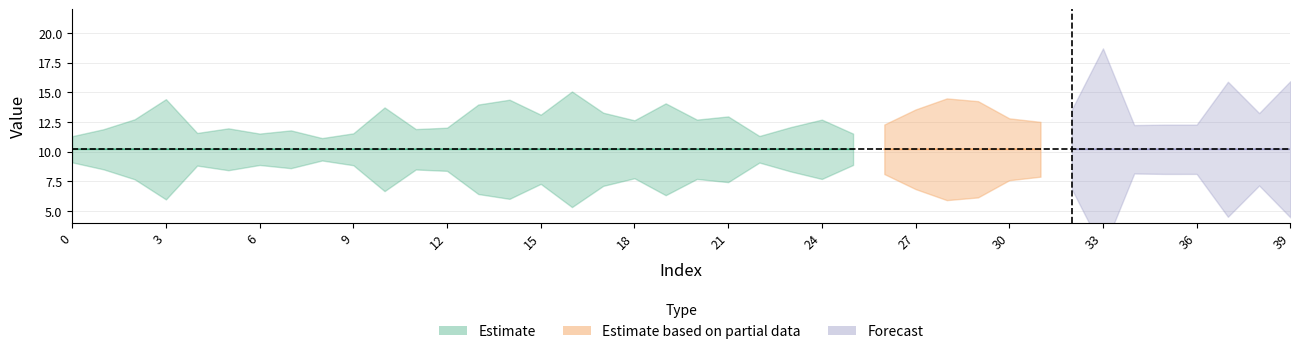

What is the value of the y_pred point at the 3rd from the left?

10.2